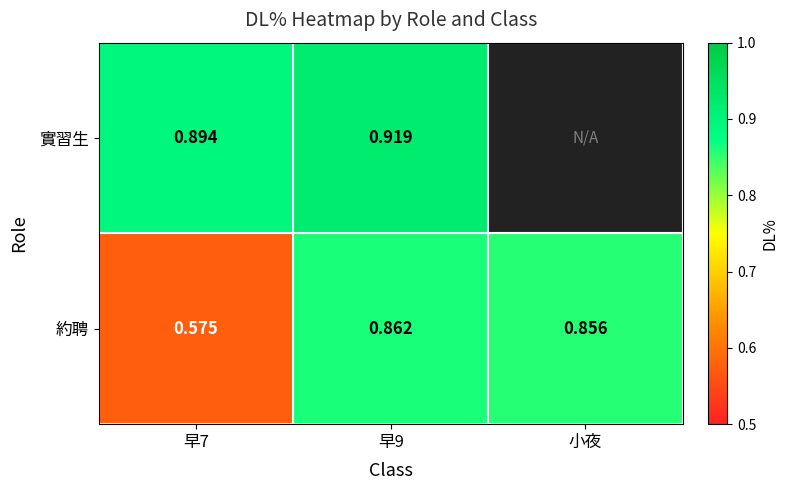

Rank the series at 早9 from lowest to highest value.

約聘, 實習生